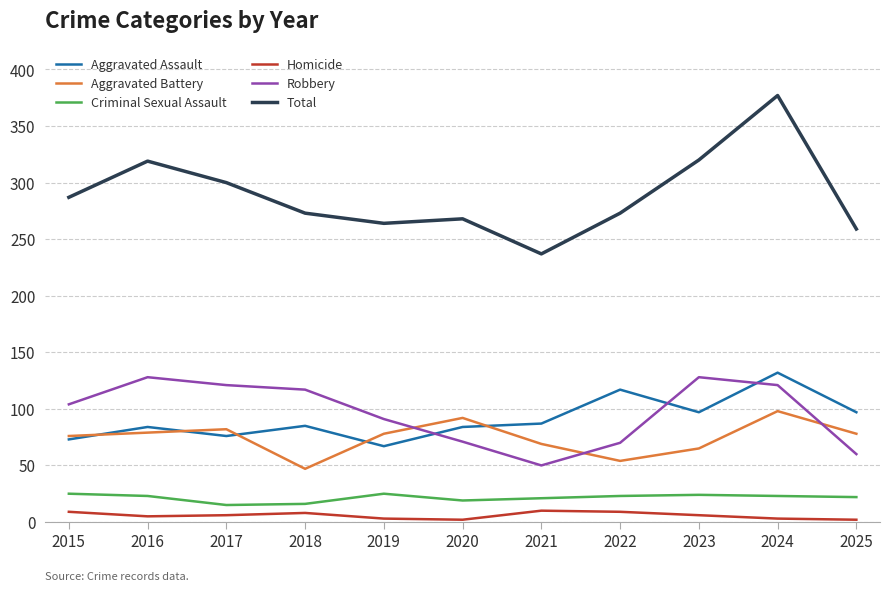

What is the average value of the Homicide series?

6